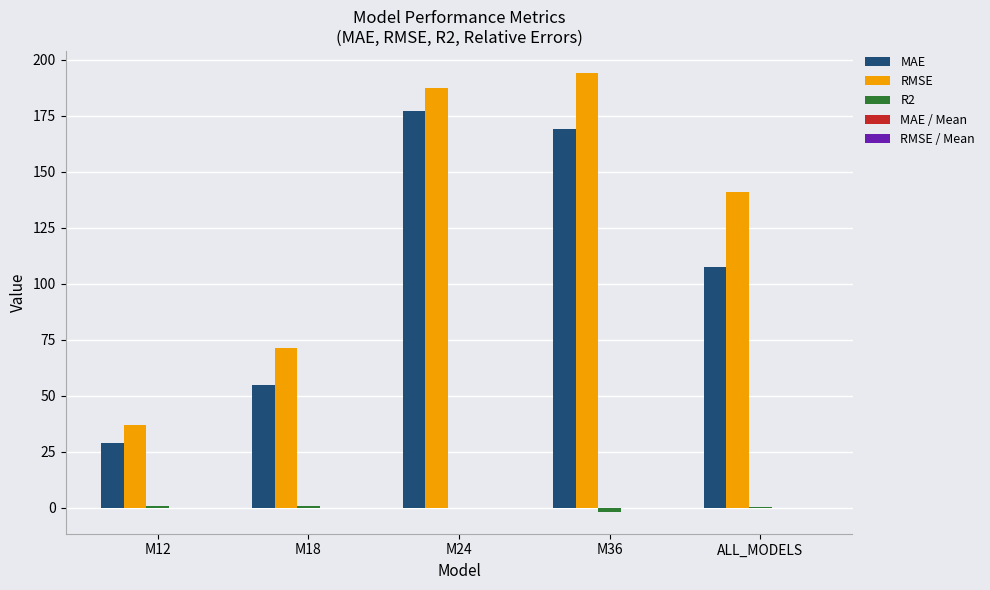

Which series has the largest total across all categories?

RMSE